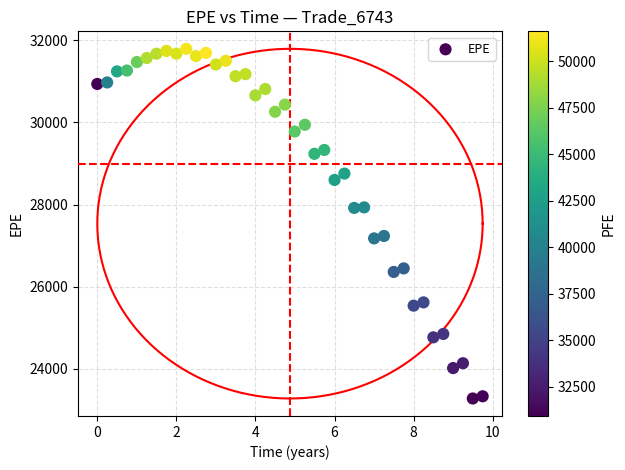

What is the range of Y values (max minus min)?

8506.1